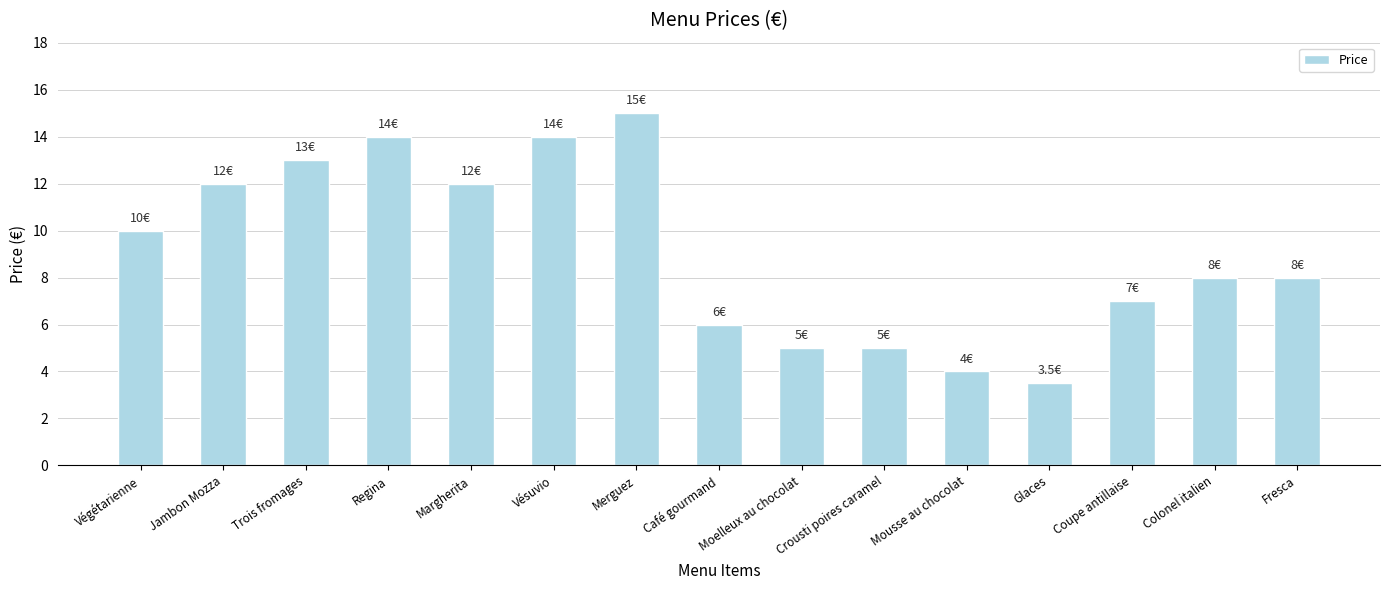

What is the change in value from Margherita to Coupe antillaise?

-5.0